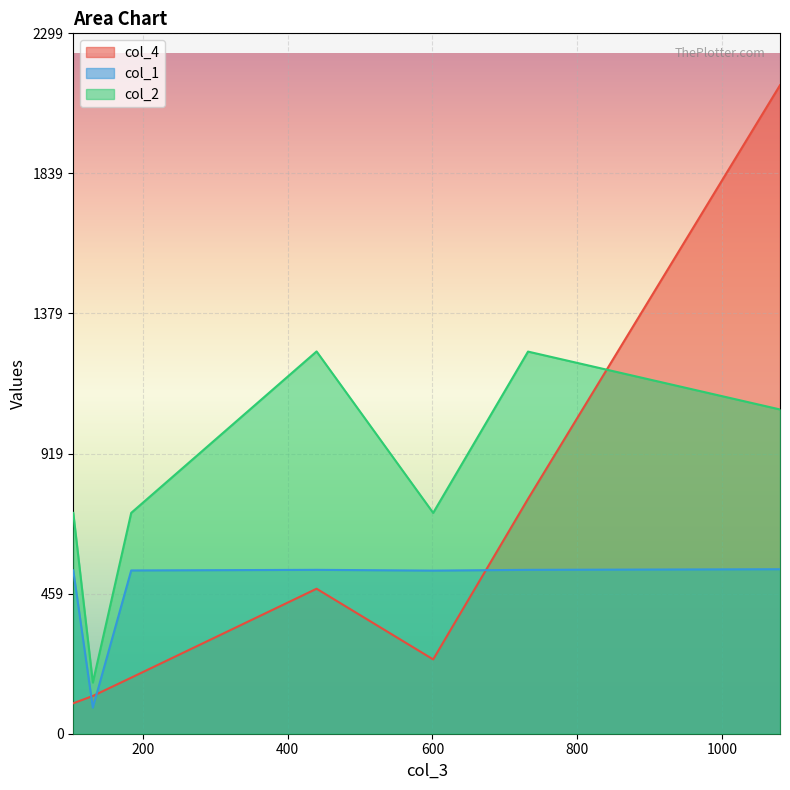

The value of col_1 at 131 is 47.9. True or false?

False